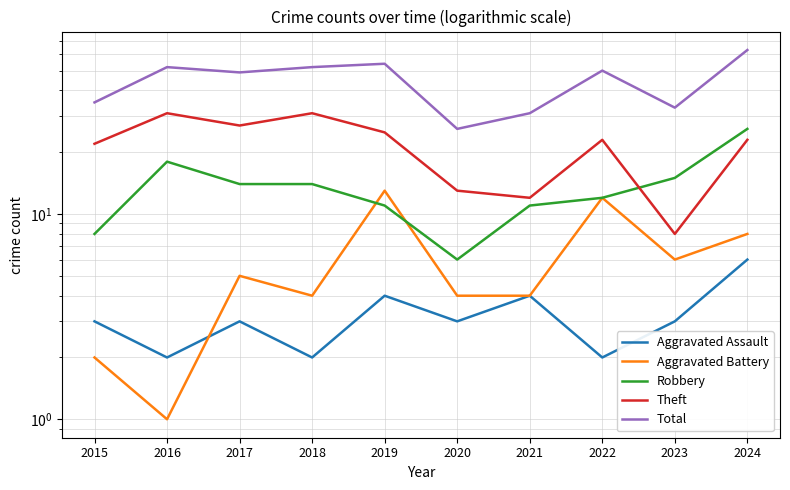

List the series in order of their peak value, highest first.

Total, Theft, Robbery, Aggravated Battery, Aggravated Assault